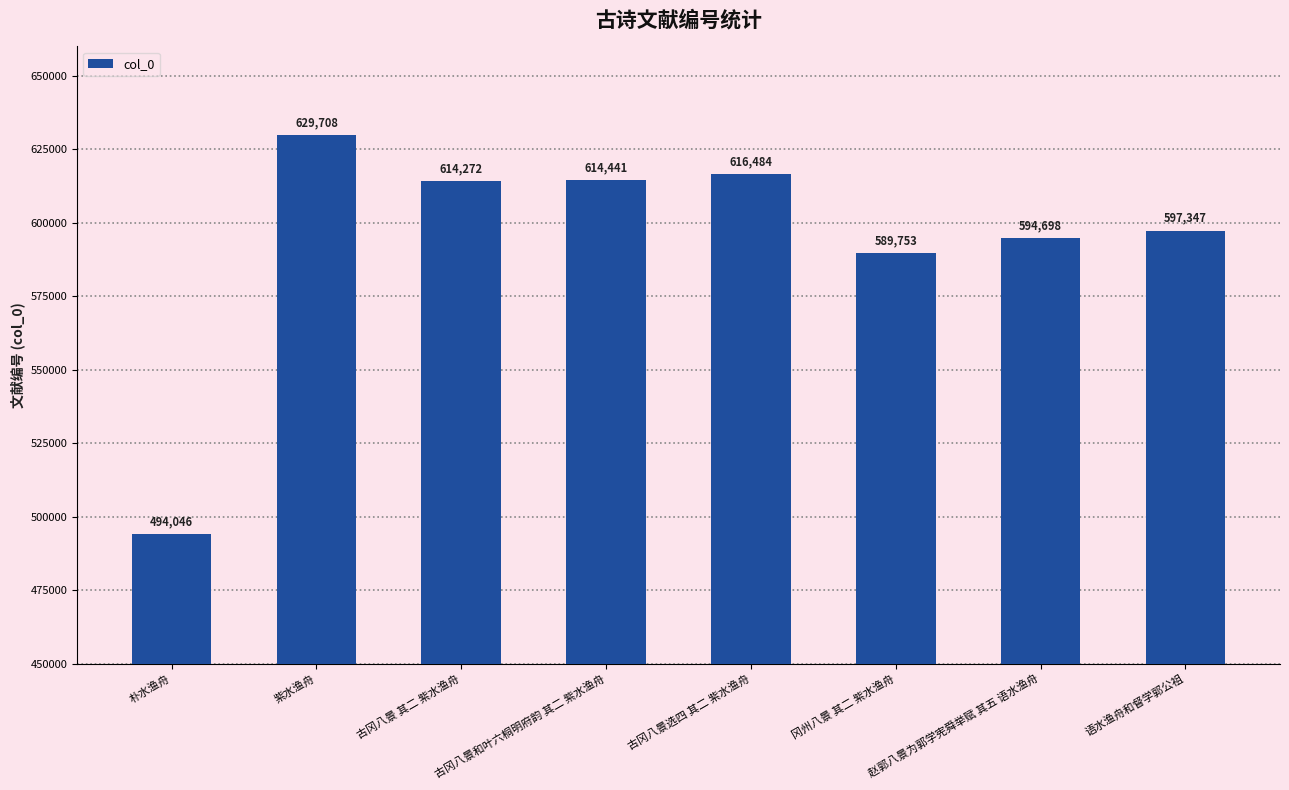

Does the chart contain any negative values?

No